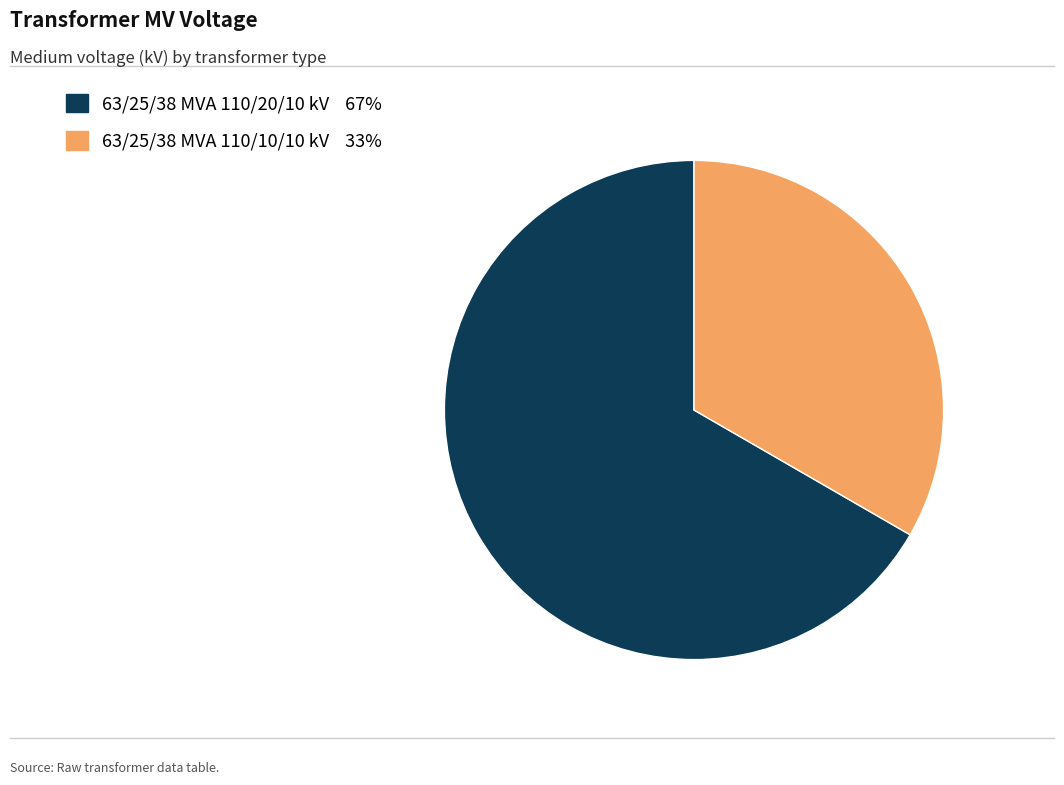

What is the largest slice in the pie chart?

63/25/38 MVA 110/20/10 kV